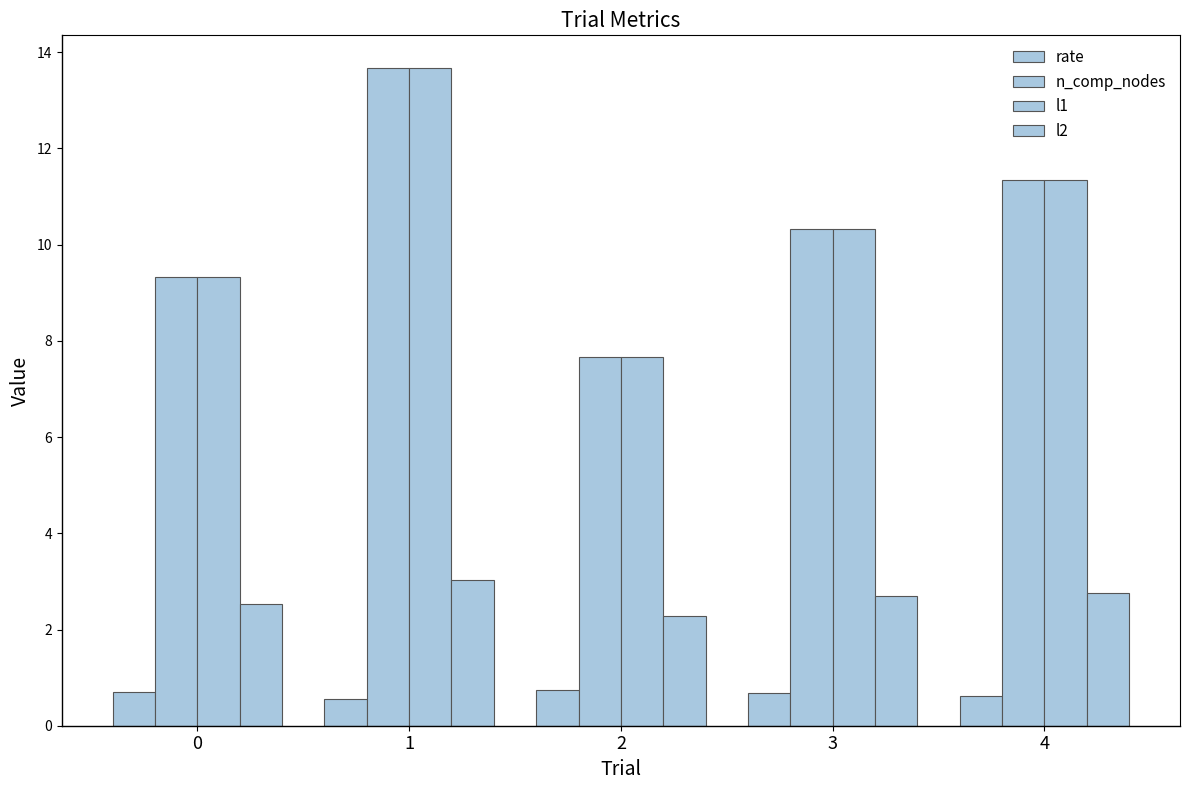

At which category is the sum across all series the highest?

1